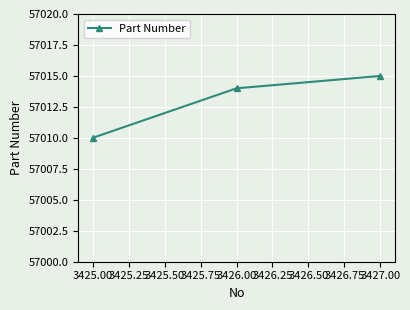

What is the greatest value displayed?

57015